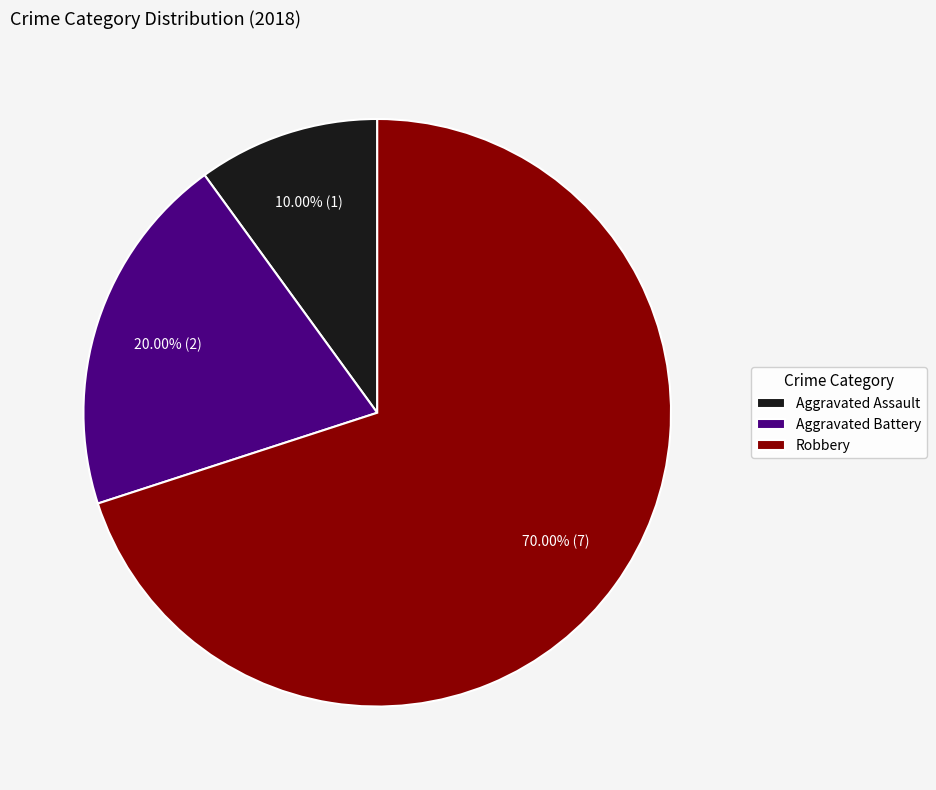

To the nearest percent, what percentage of the pie is Aggravated Assault?

10%